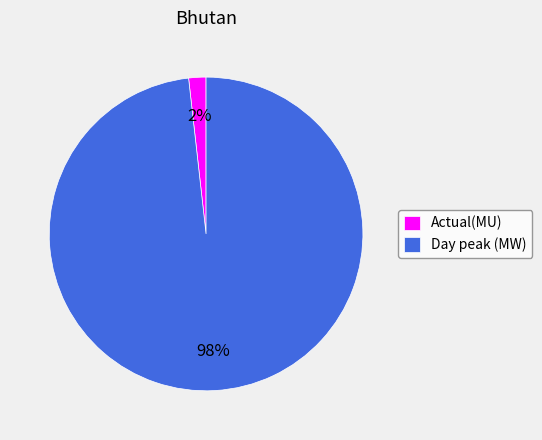

Rank the categories by value from highest to lowest.

Day peak (MW), Actual(MU)